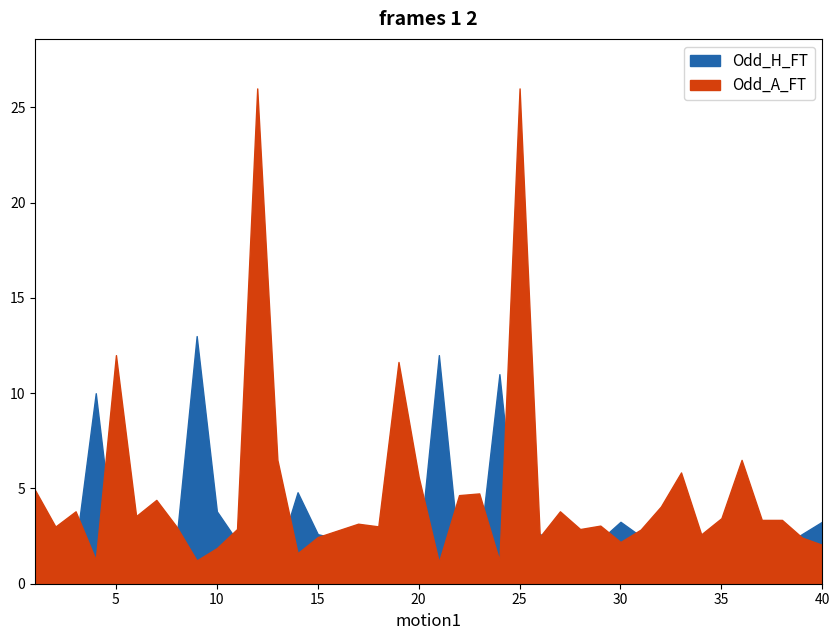

At which category is the sum across all series the highest?

25